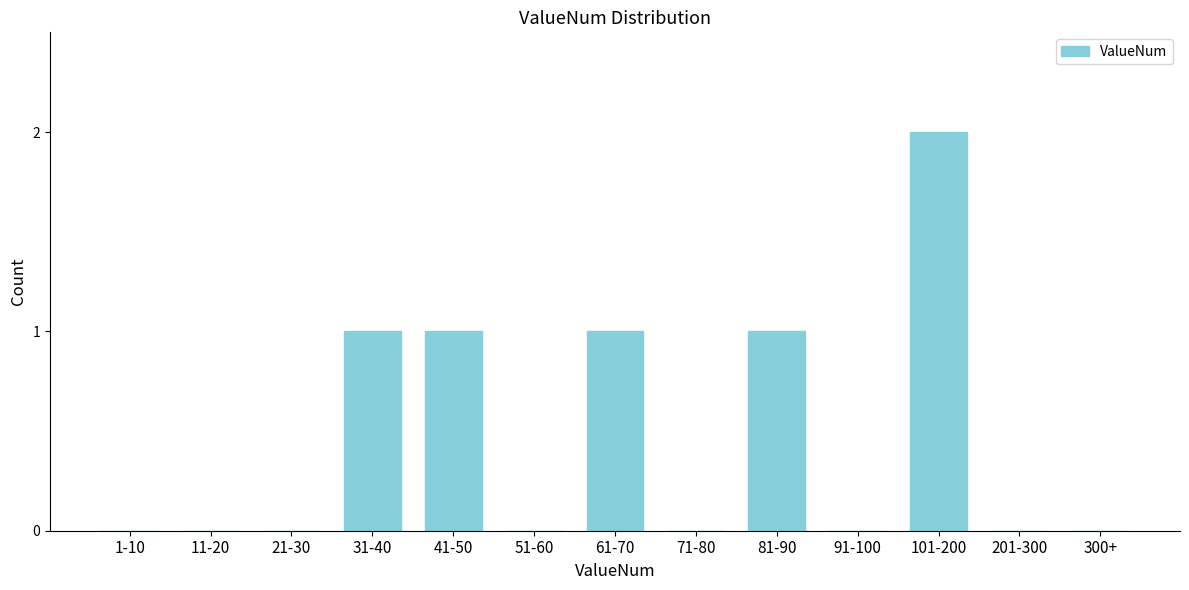

Reading left to right, what are all the values shown in this chart?

1-10=0	11-20=0	21-30=0	31-40=1	41-50=1	51-60=0	61-70=1	71-80=0	81-90=1	91-100=0	101-200=2	201-300=0	300+=0